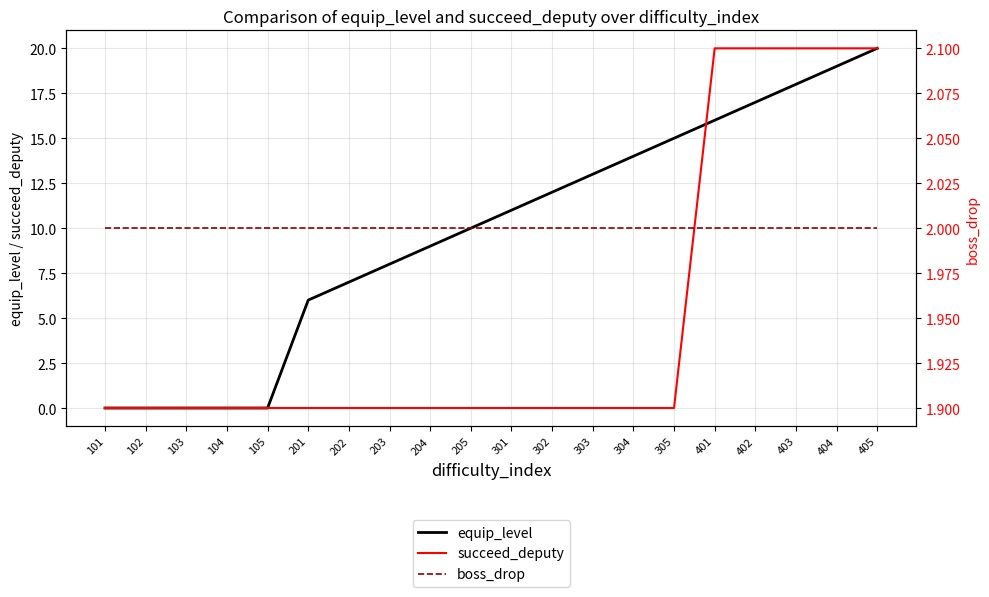

What is the approximate value of boss_drop at 303?

2